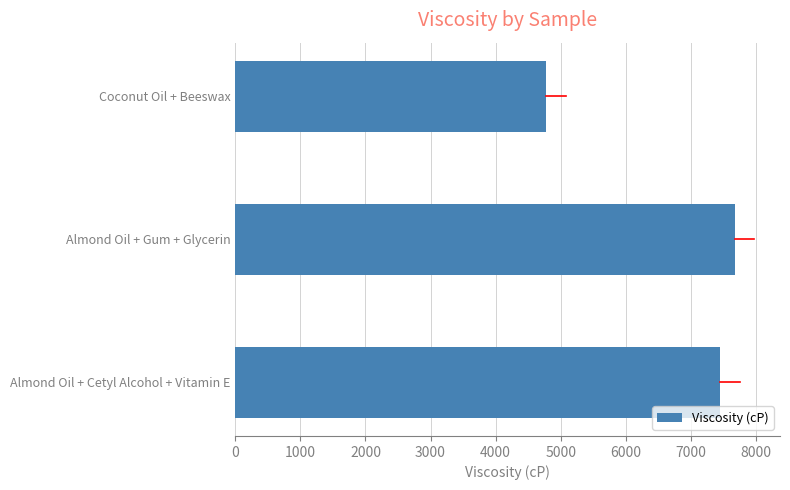

Between Almond Oil + Gum + Glycerin and Coconut Oil + Beeswax, which is larger?

Almond Oil + Gum + Glycerin